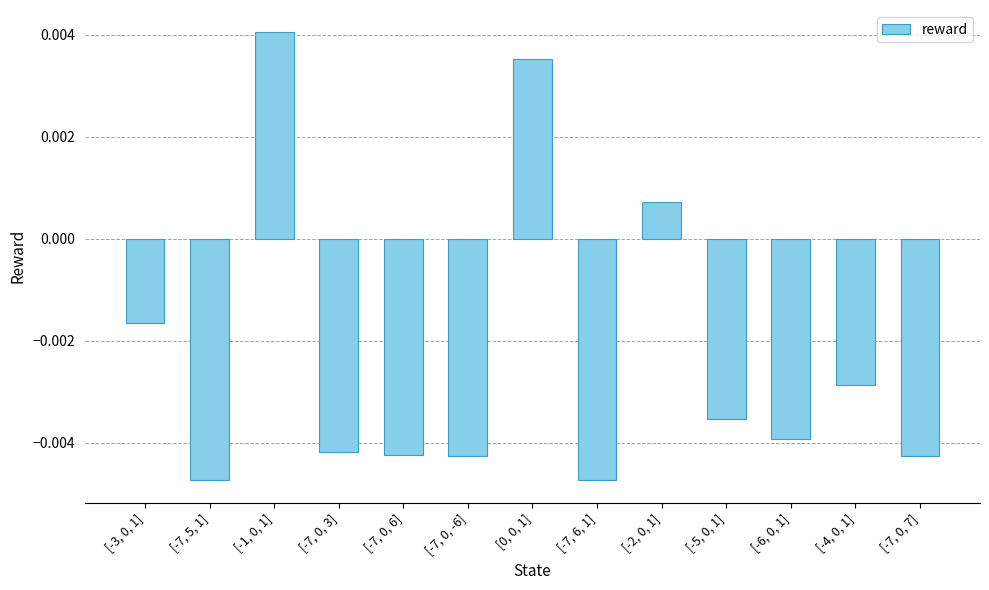

What is the label of the 6th bar from the right?

[-7, 6, 1]